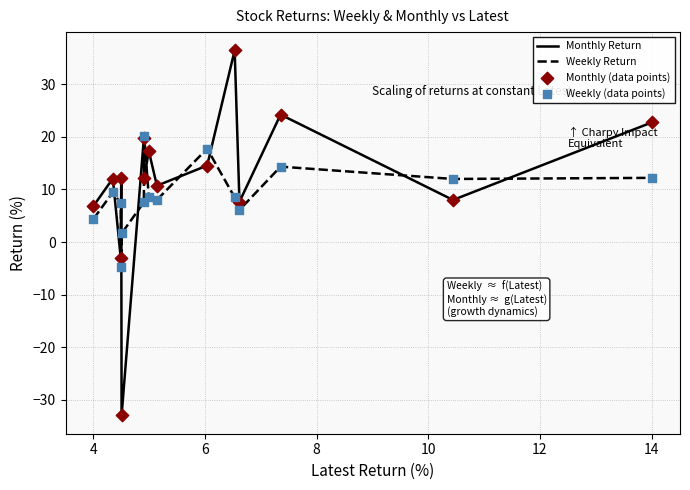

List the series in order of their peak value, lowest first.

Weekly Return, Monthly Return